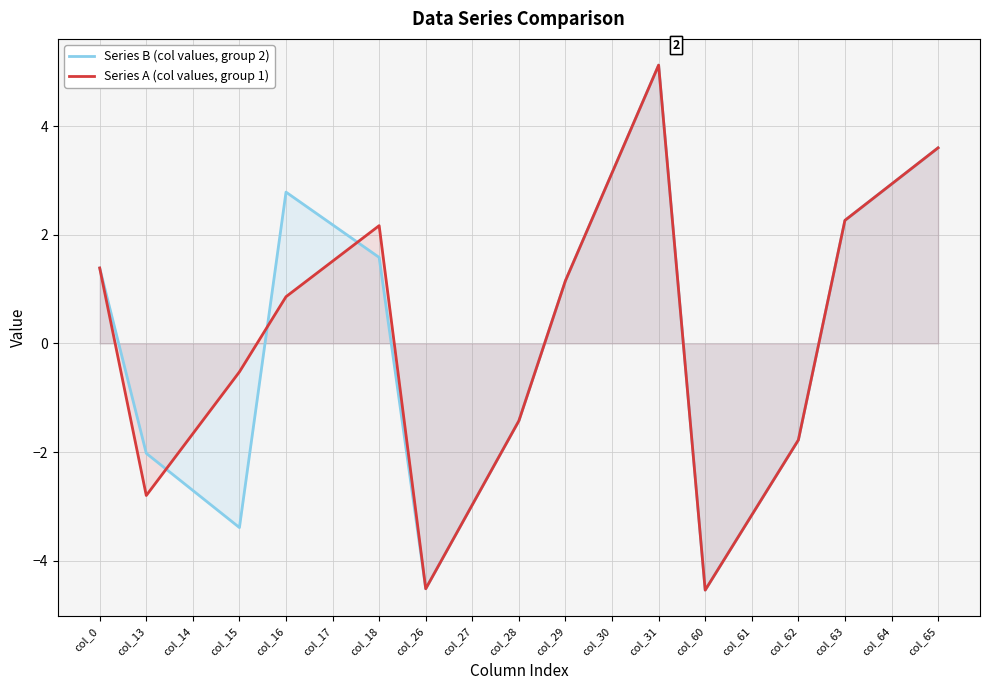

True or false: Series A (col values, group 1) has a value of 1.3 at col_16.

False